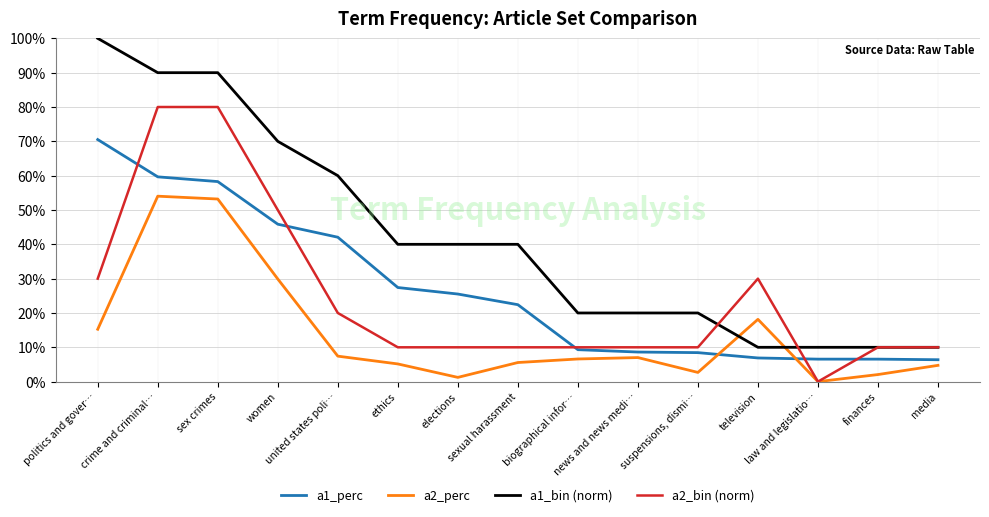

Where is a2_bin (norm) nearest to the value 0?

law and legislatio…